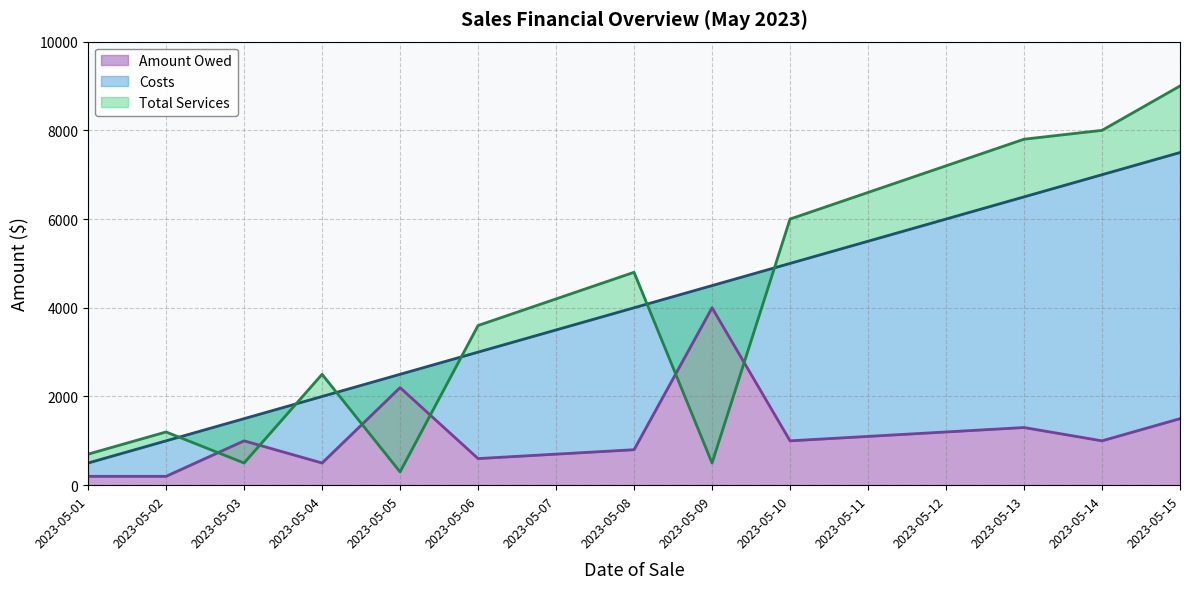

What is the value of the Total Services point at the 7th from the left?

4200